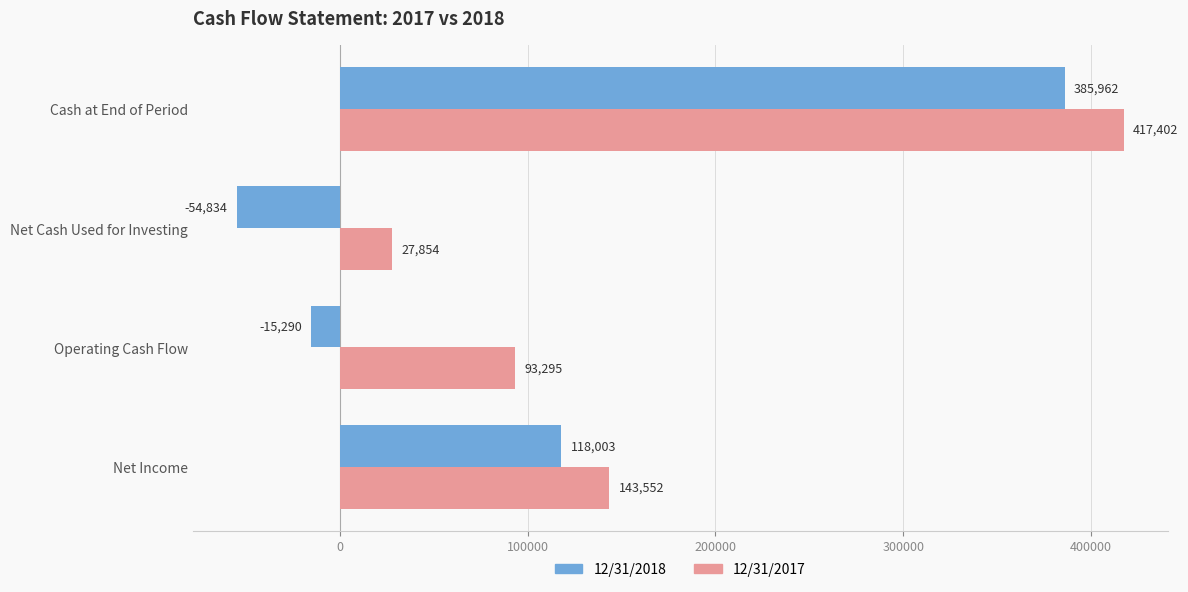

How many series are shown in this chart?

2